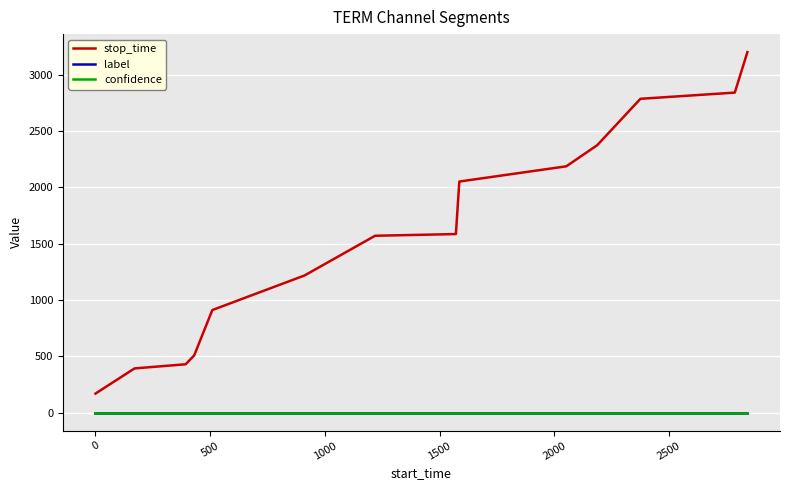

What is the average value of the stop_time series?

1587.2